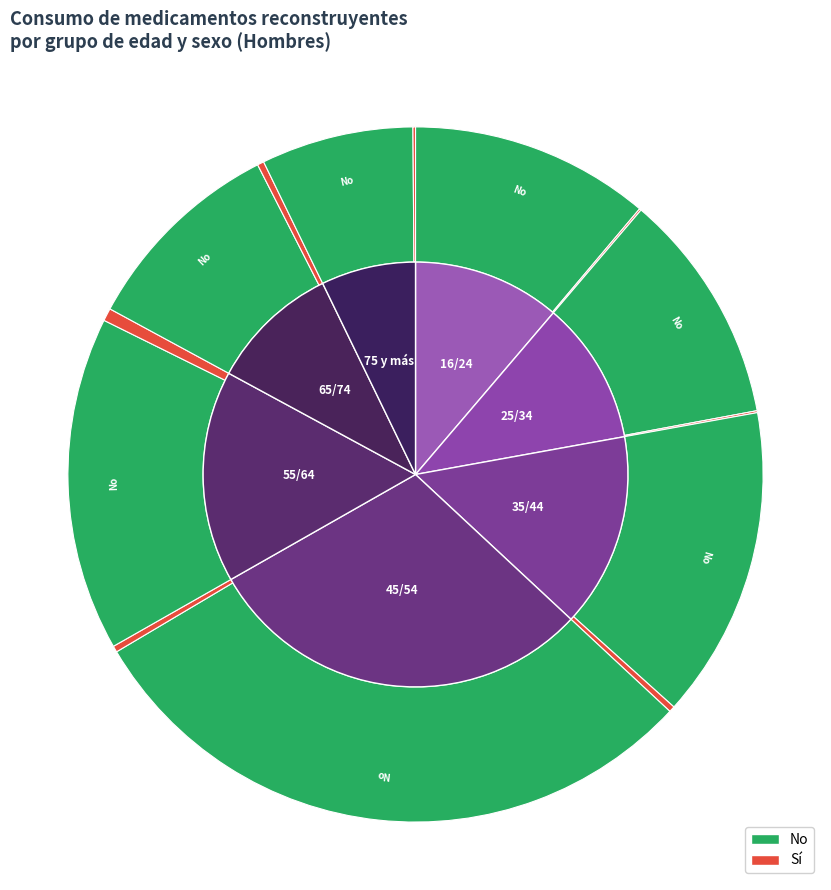

True or false: 45/54 accounts for 36% of the total.

False